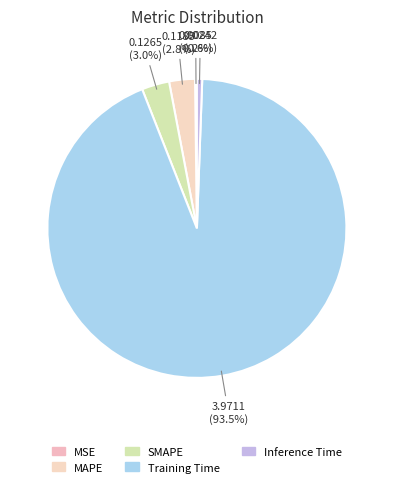

Which has a higher value, MAPE or SMAPE?

SMAPE